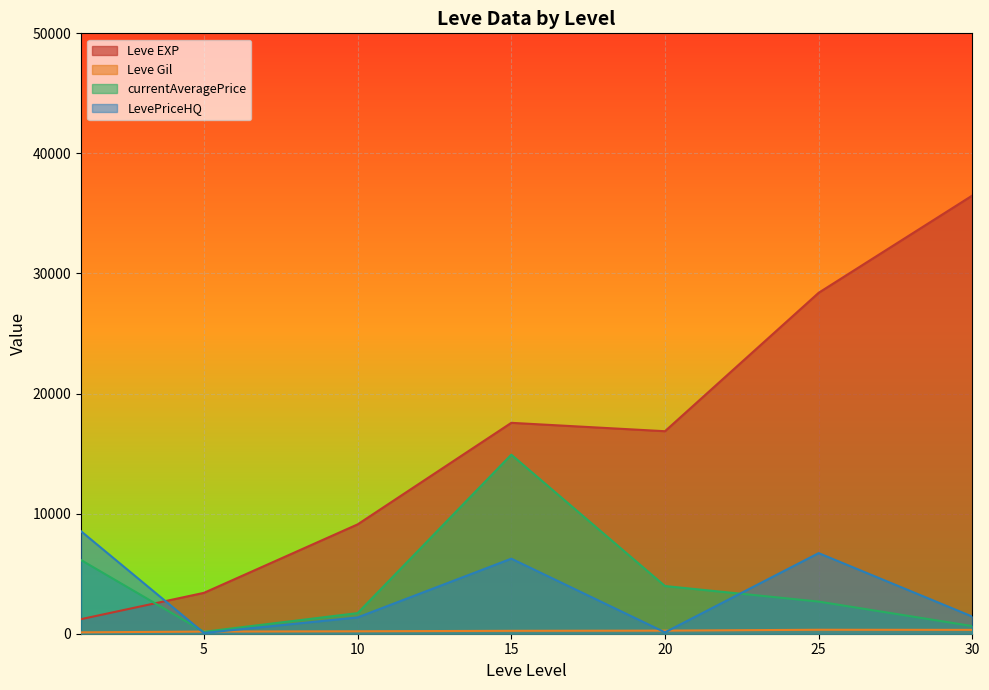

What is the average value of the Leve EXP series?

16148.5